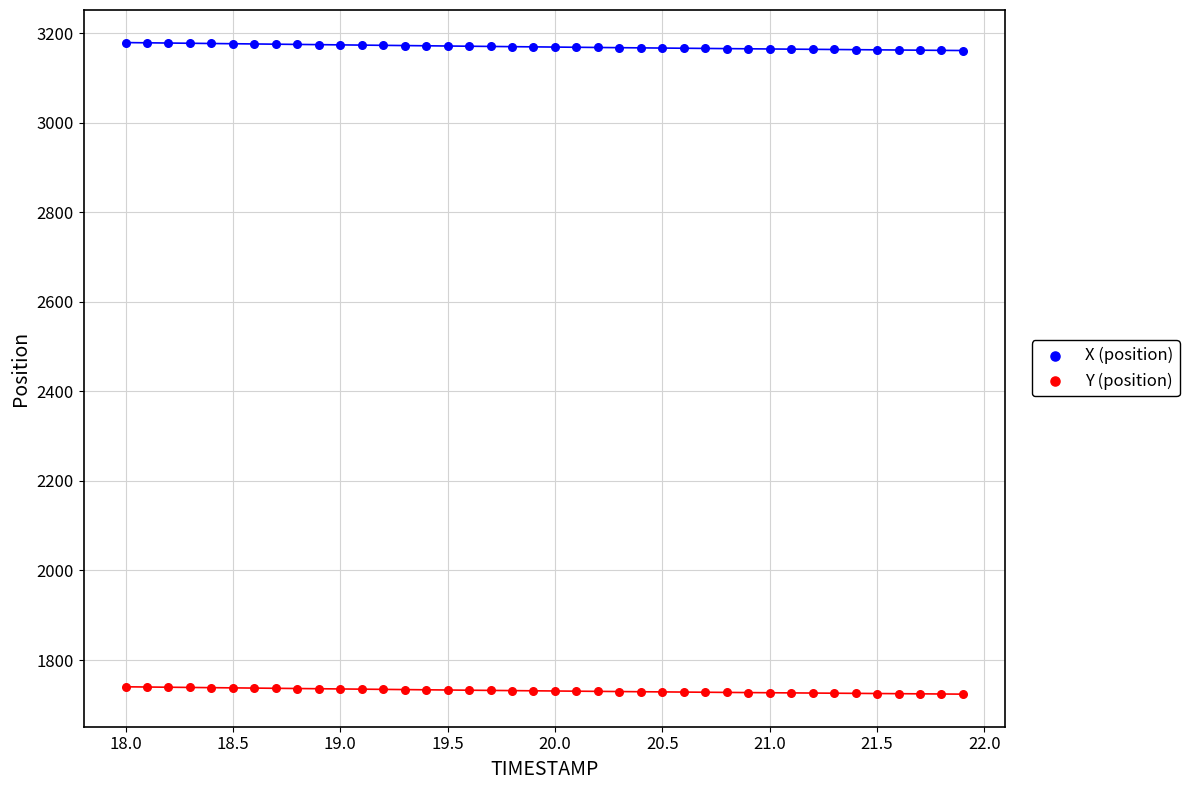

Which series reaches the maximum Y coordinate?

X (position)